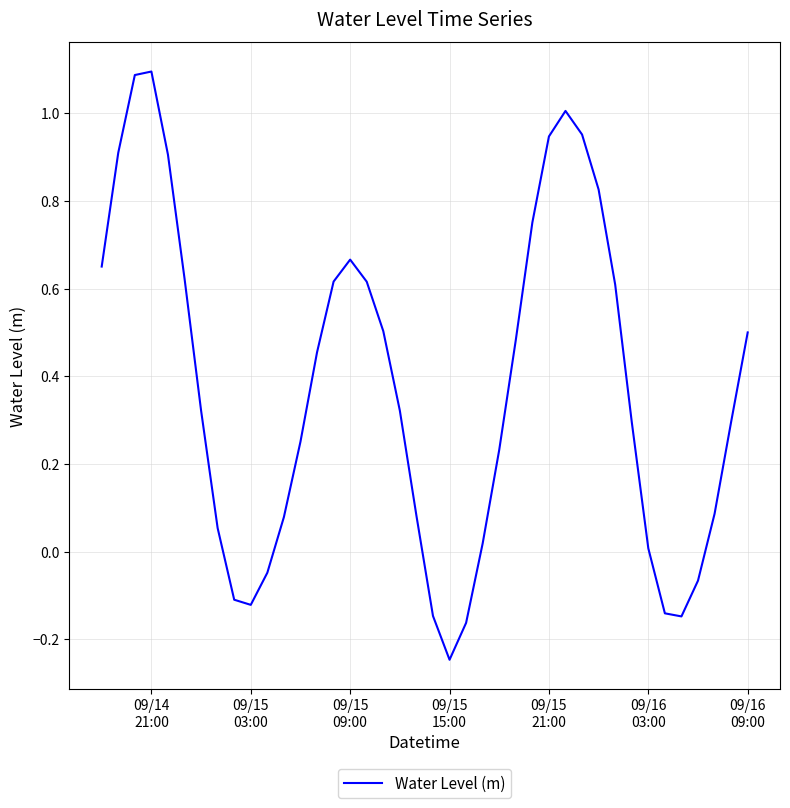

What is the greatest value displayed?

1.1